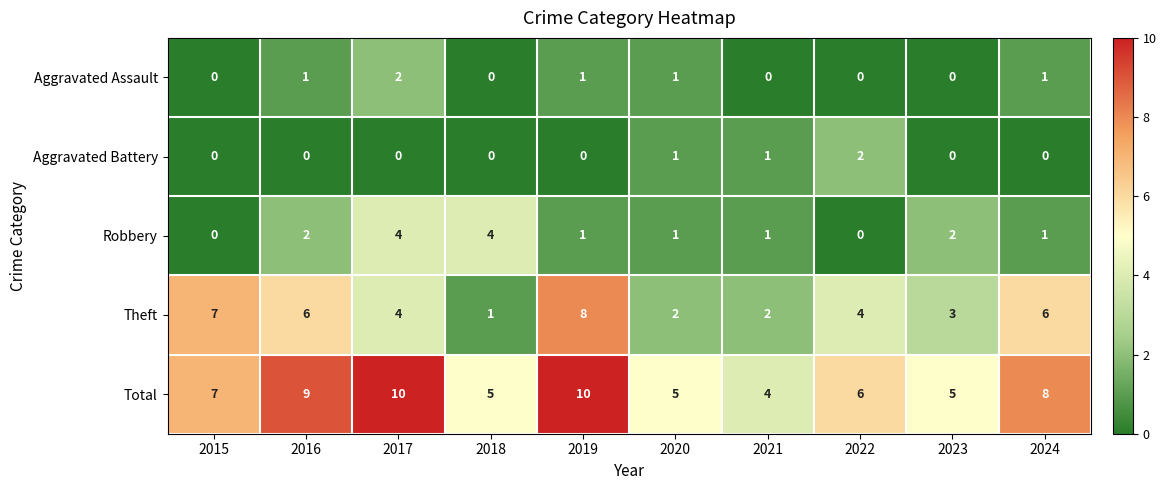

What is the sum of all Aggravated Battery values?

4